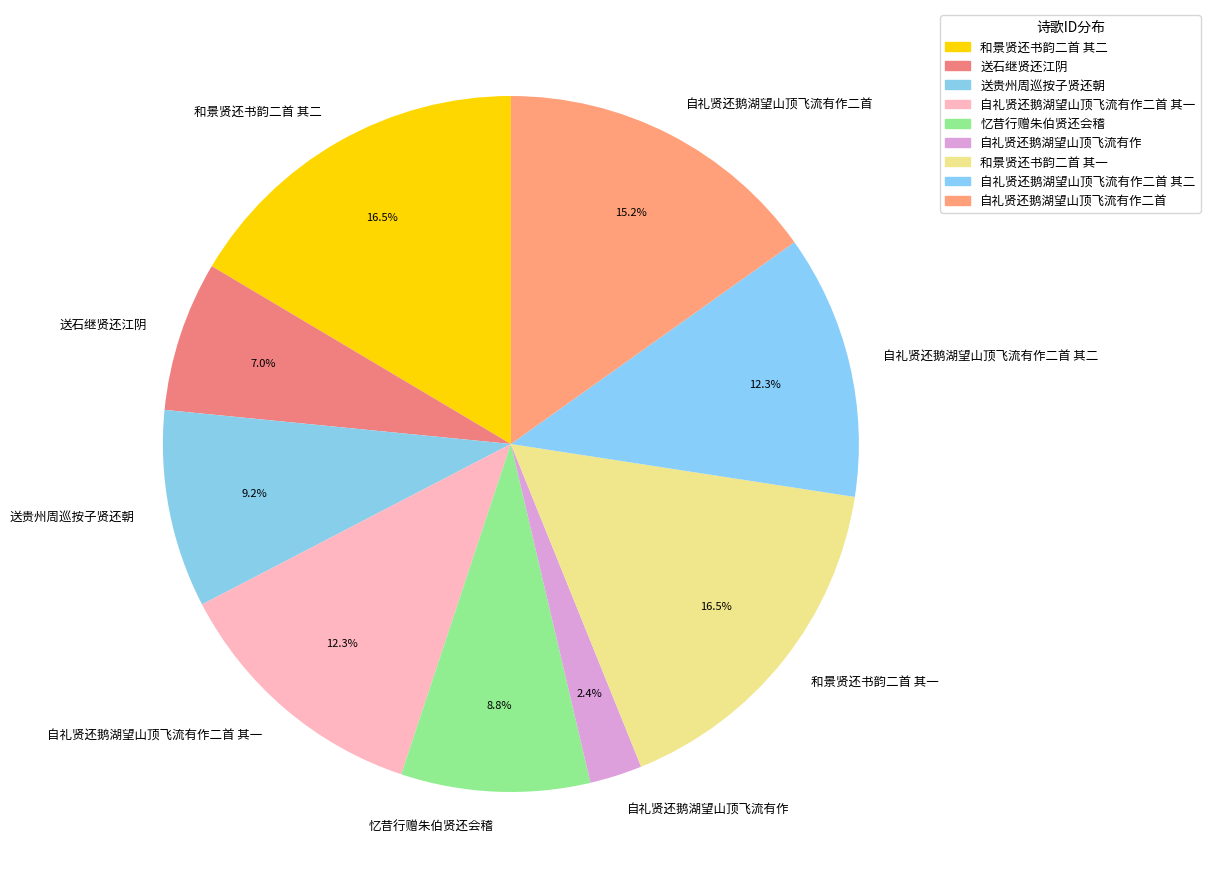

Does 自礼贤还鹅湖望山顶飞流有作二首 represent more than half of the total?

No